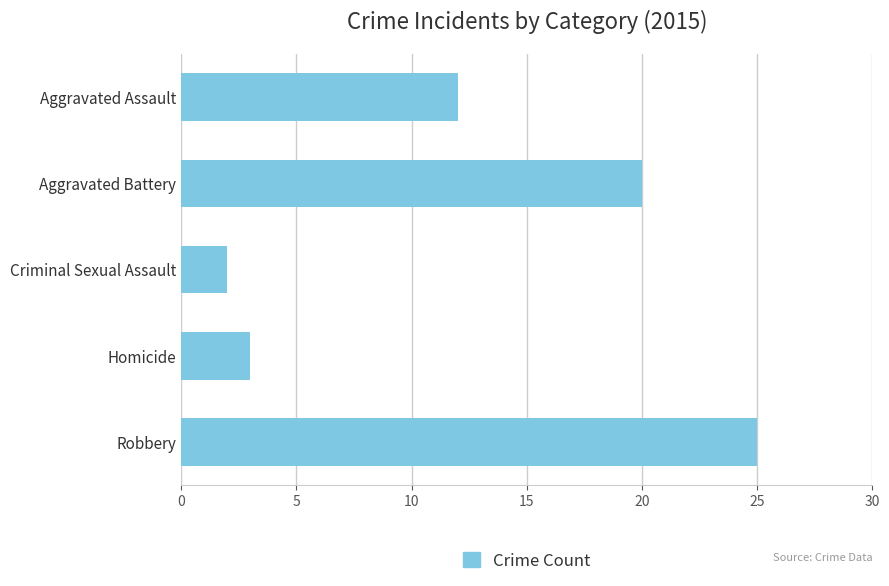

Rank the categories by value from highest to lowest.

Robbery, Aggravated Battery, Aggravated Assault, Homicide, Criminal Sexual Assault